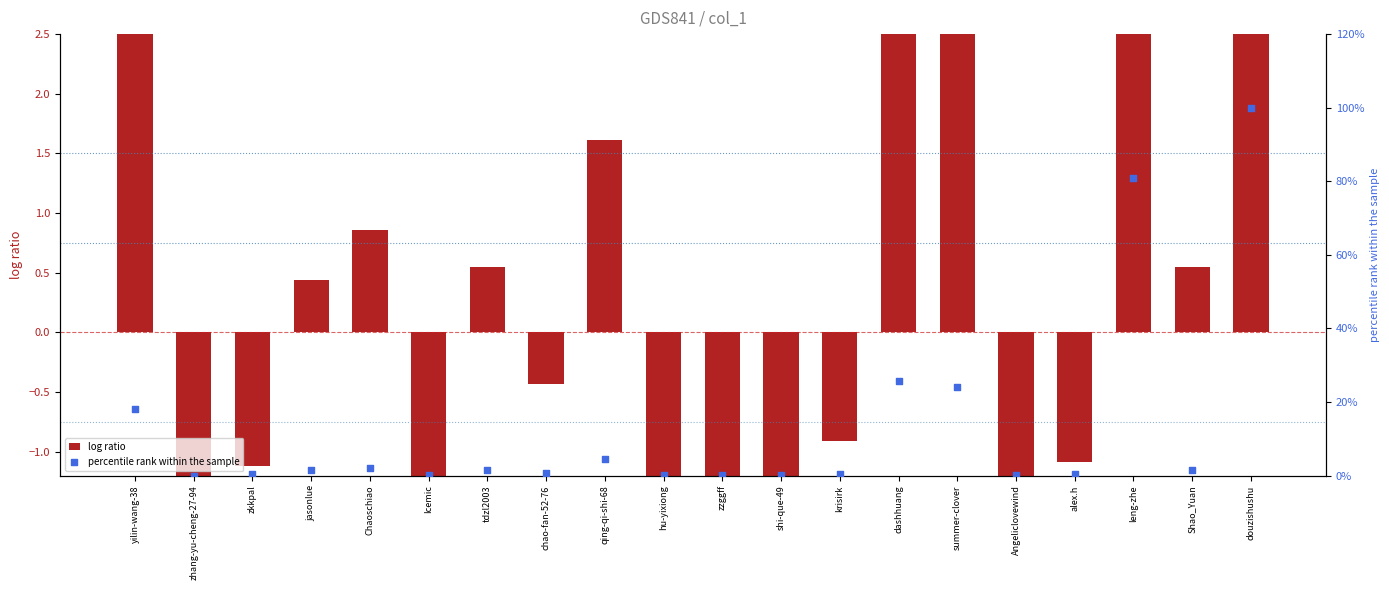

What are all the series names shown in the legend?

log ratio, percentile rank within the sample